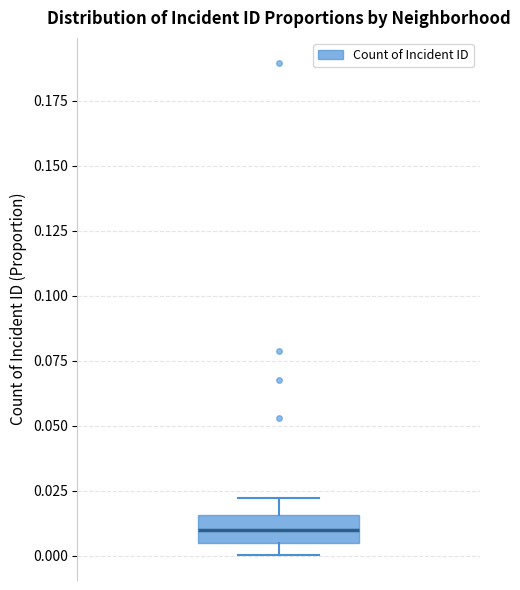

Transcribe this box plot: give where the median line is, the range the box spans, and where the two whiskers end, as read against the y-axis. The values are not printed on the chart, so give them approximately, as read against the axis.

median 0.010, box 0.005 to 0.015, whiskers 0.000 to 0.020